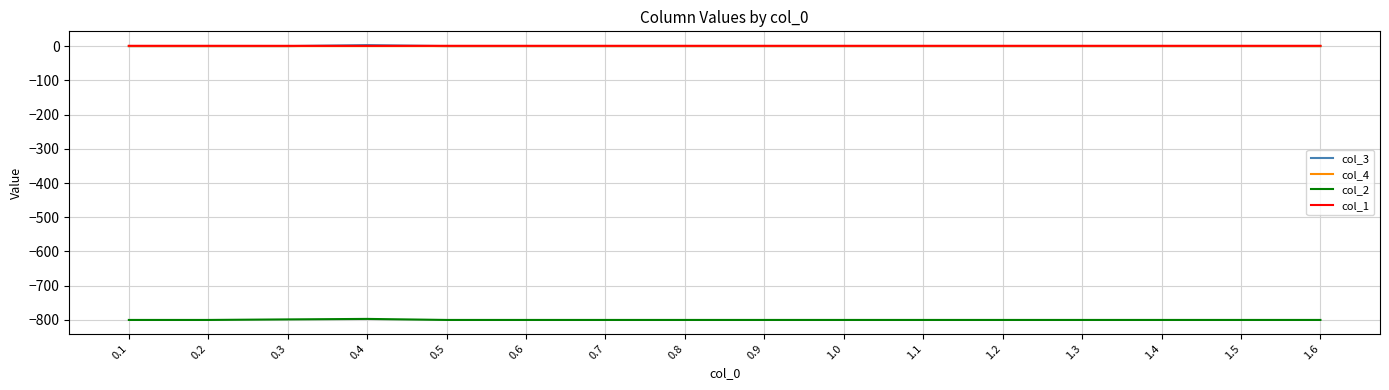

What is the highest value of the col_2 series?

-797.0